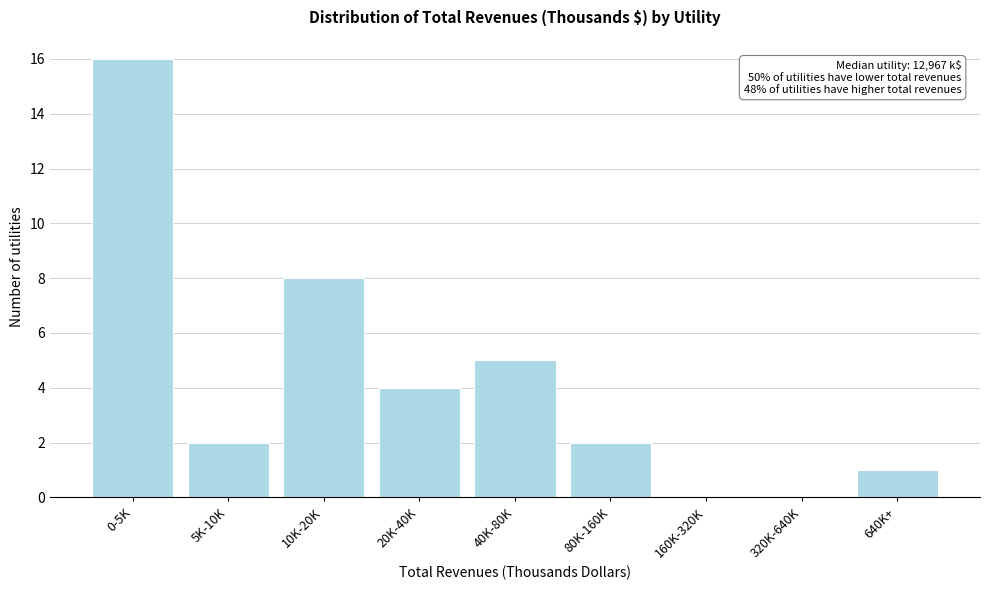

Reading right to left, list all the values displayed in this chart.

640K+=1	320K-640K=0	160K-320K=0	80K-160K=2	40K-80K=5	20K-40K=4	10K-20K=8	5K-10K=2	0-5K=16